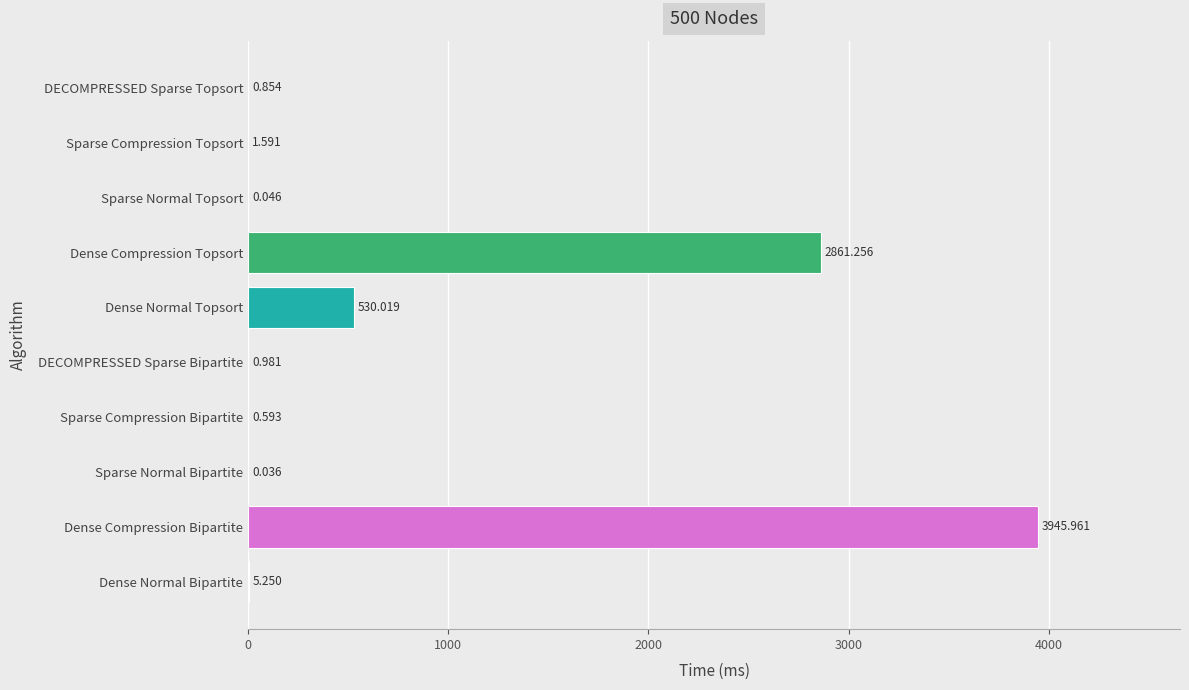

At which category does the chart reach its peak across all series?

Dense Compression Bipartite